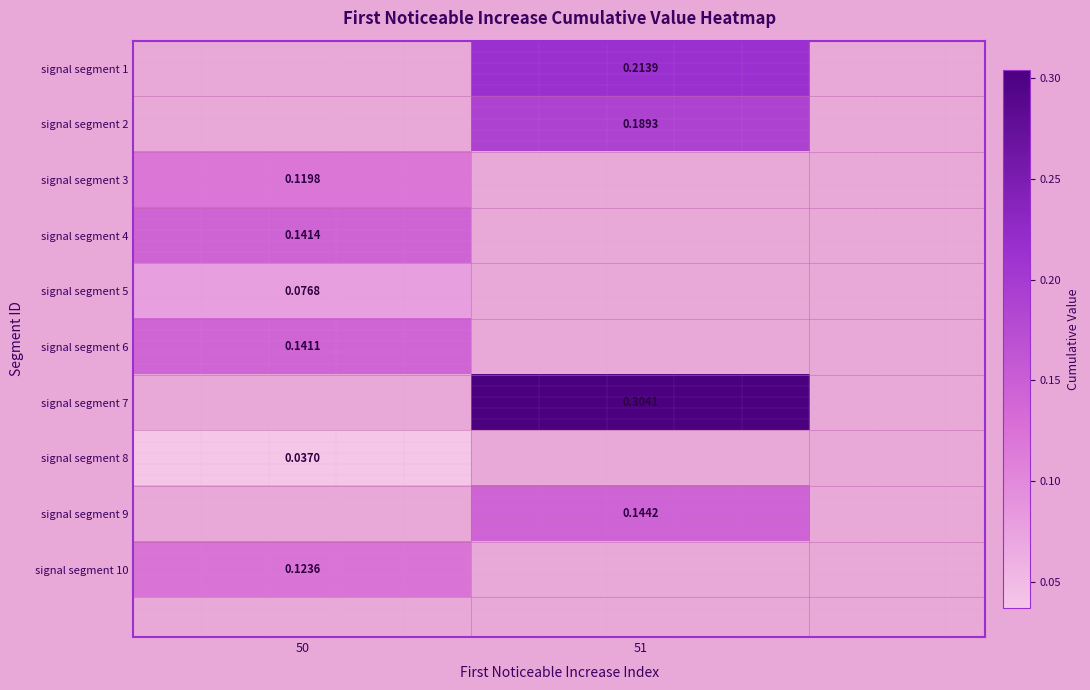

Is the value of signal segment 6 at 50 greater than the value of signal segment 4 at 50?

No